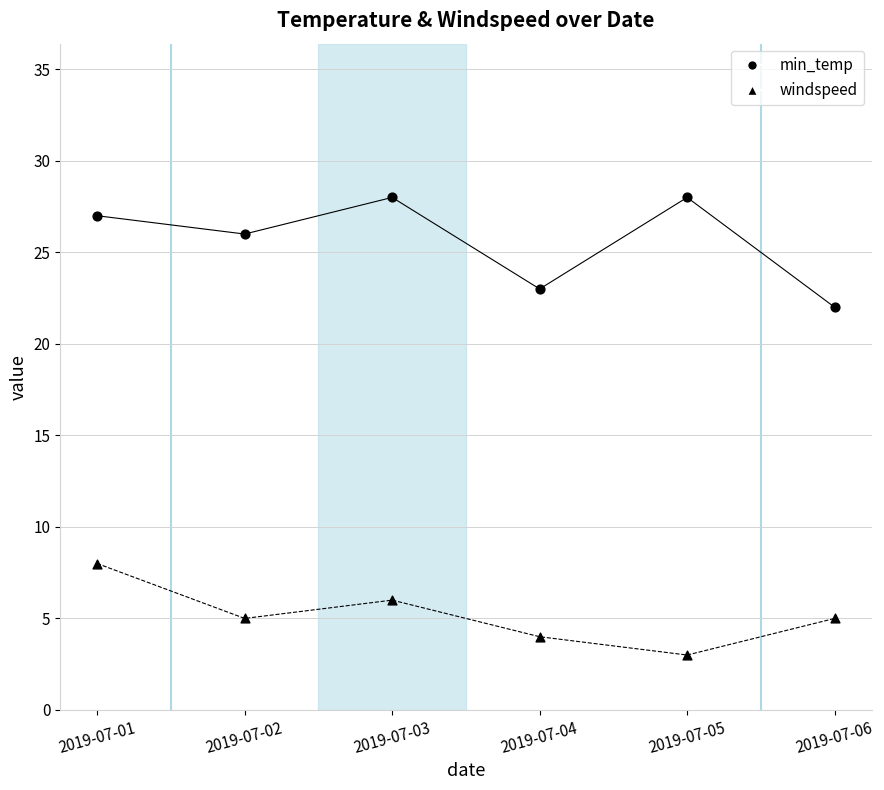

How many points are shown in the scatter plot?

12